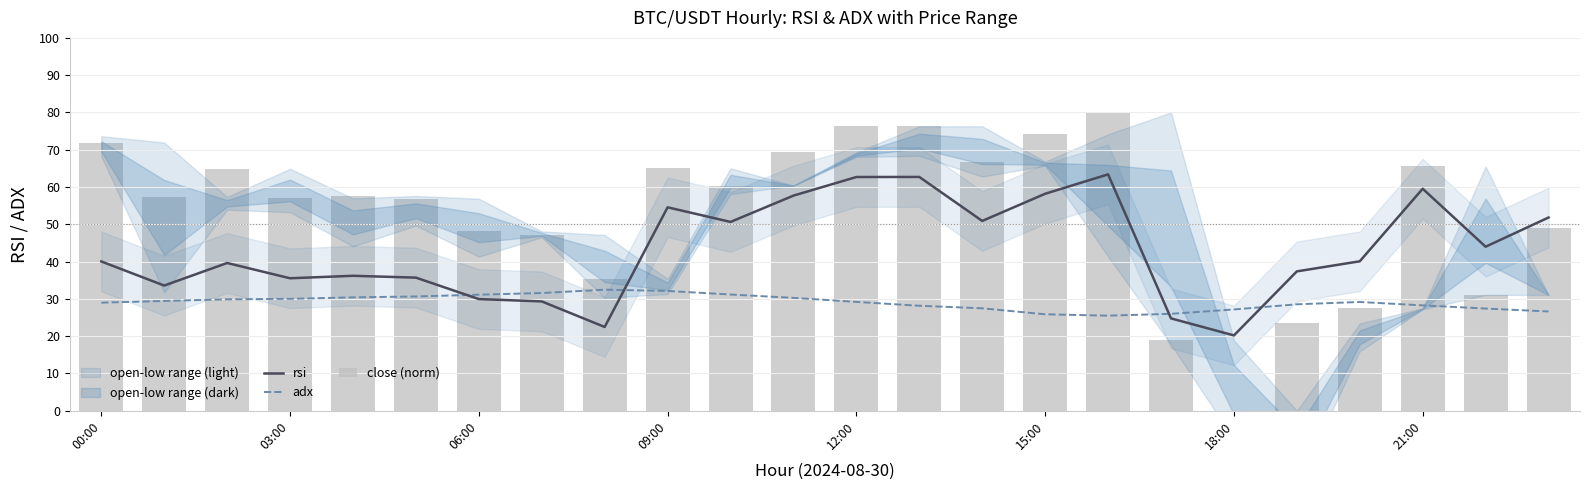

What is the minimum value for rsi?

20.2